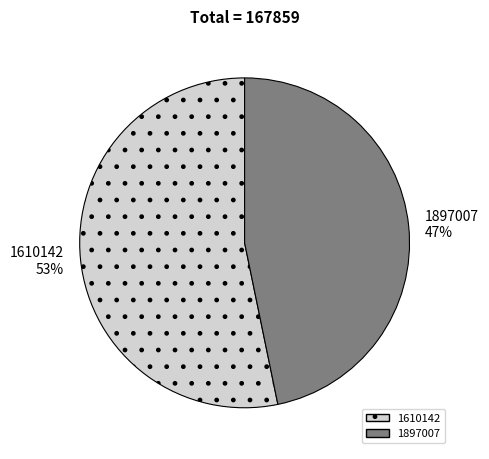

Approximately how many times larger is the value at 1610142 compared to 1897007?

1.1